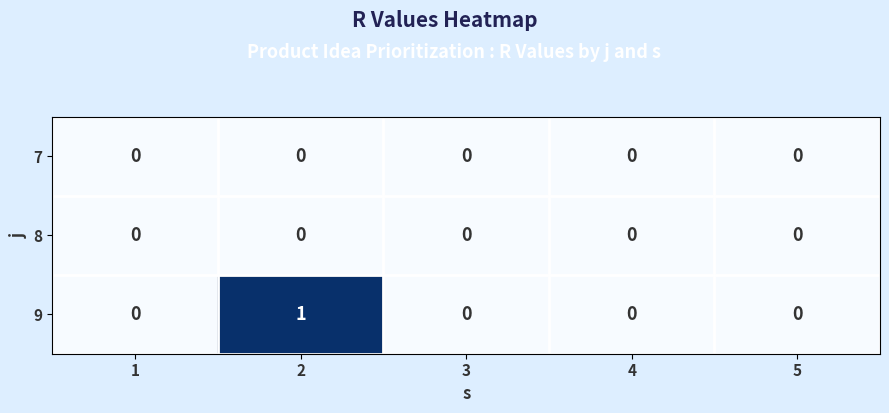

Reading right to left, extract all data points from this chart.

7: 0	0	0	0	0
8: 0	0	0	0	0
9: 0	0	0	1	0